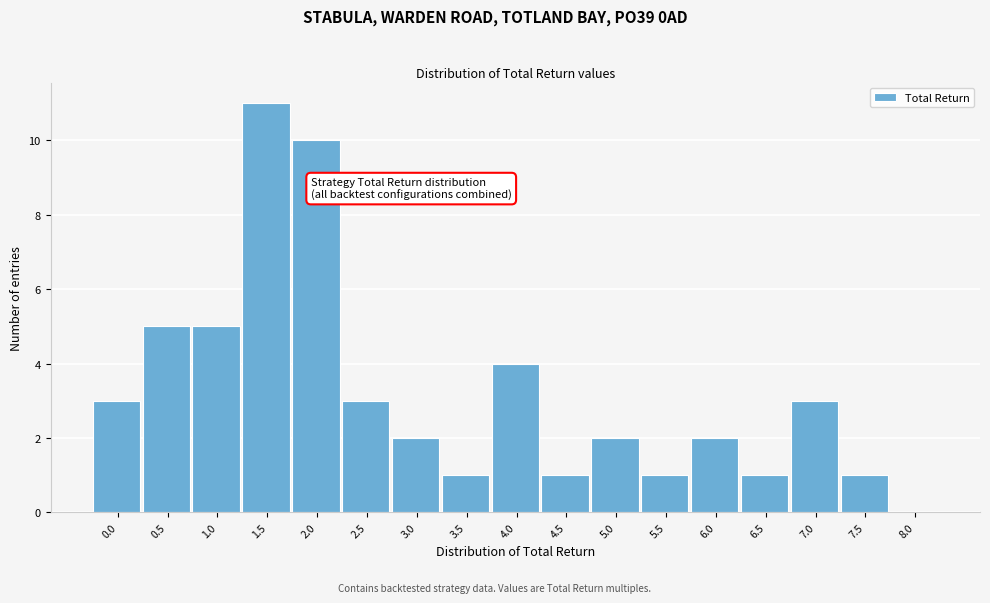

Reading left to right, list all the values displayed in this chart.

0.0=3	0.5=5	1.0=5	1.5=11	2.0=10	2.5=3	3.0=2	3.5=1	4.0=4	4.5=1	5.0=2	5.5=1	6.0=2	6.5=1	7.0=3	7.5=1	8.0=0